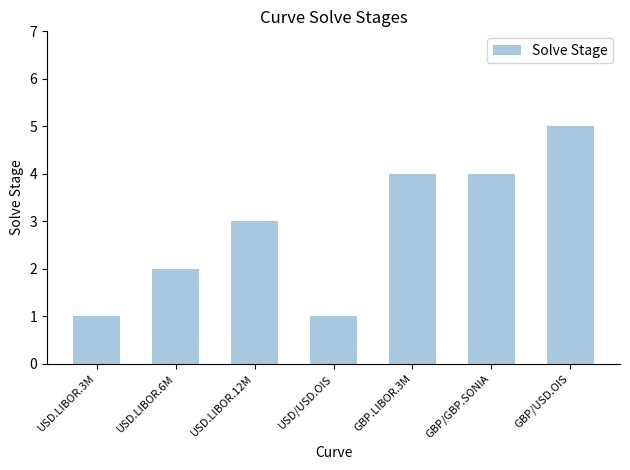

What is the change in value from USD.LIBOR.3M to GBP/USD.OIS?

+4